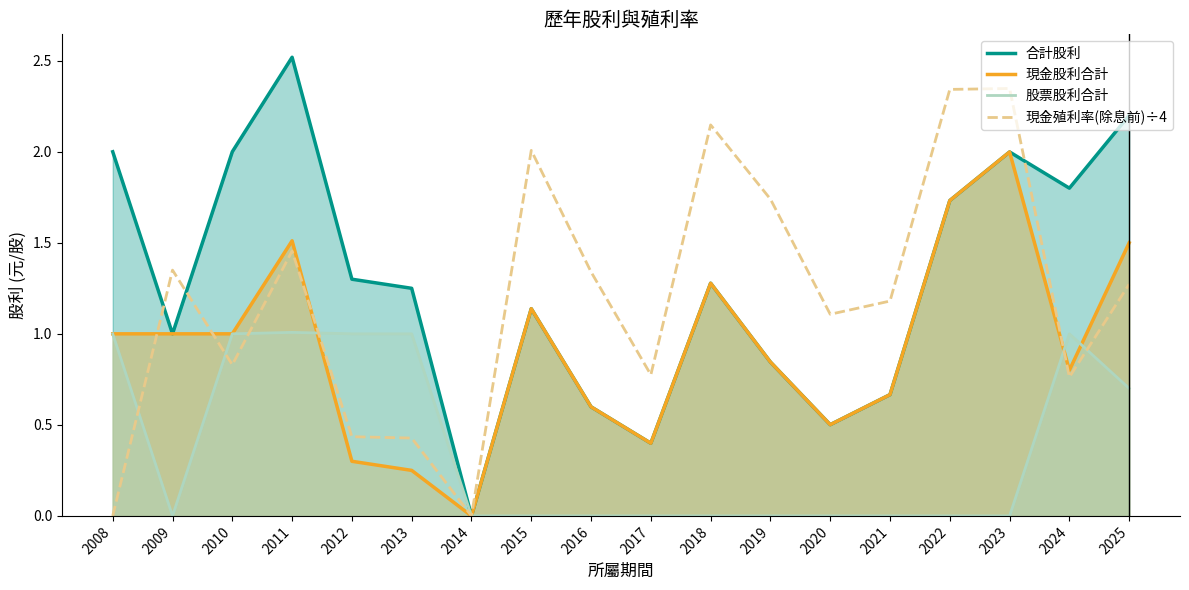

What is the average value of the 現金殖利率(除息前)÷4 series?

1.2